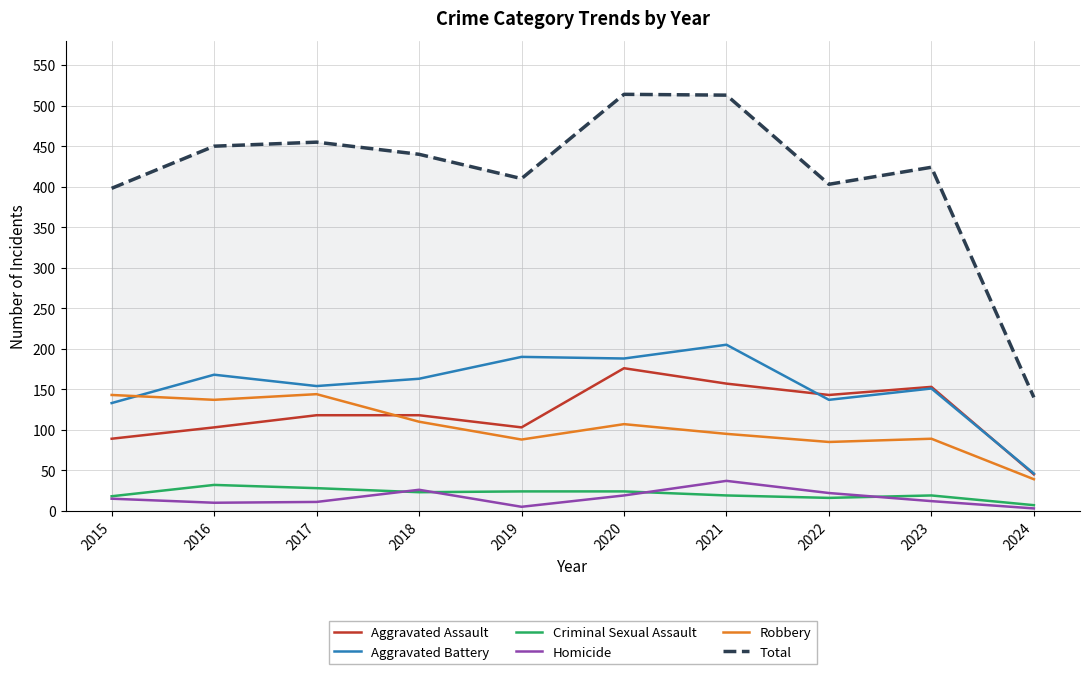

True or false: Aggravated Assault has more than 0 interior local peaks.

True